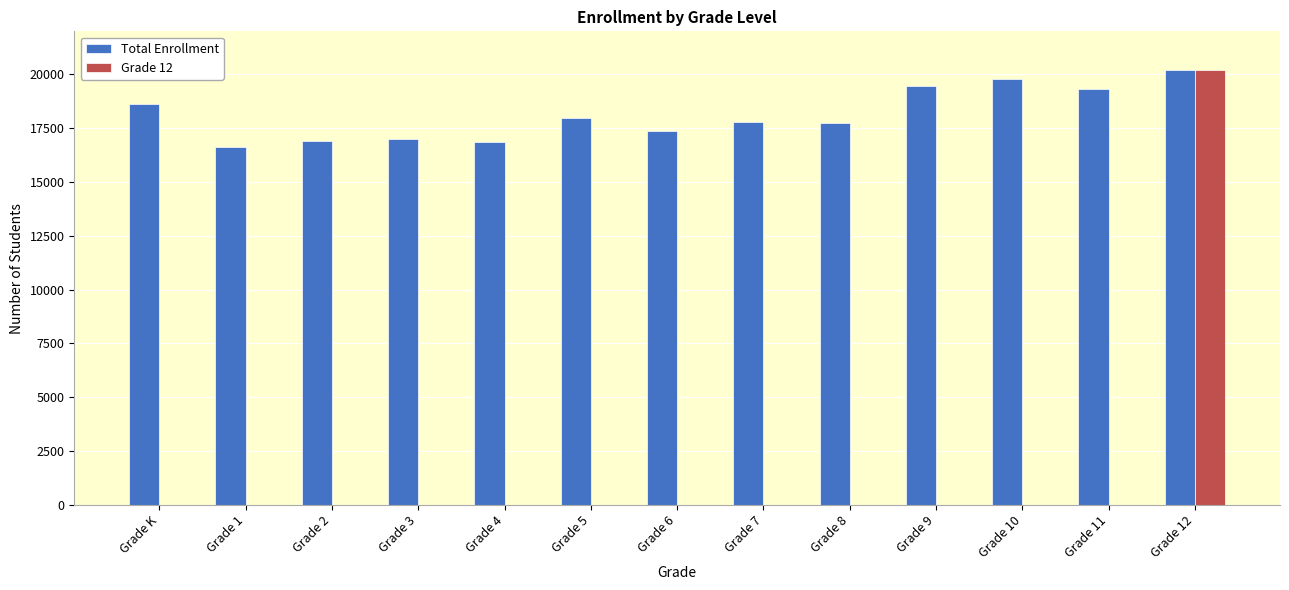

At which category is the sum across all series the highest?

Grade 12